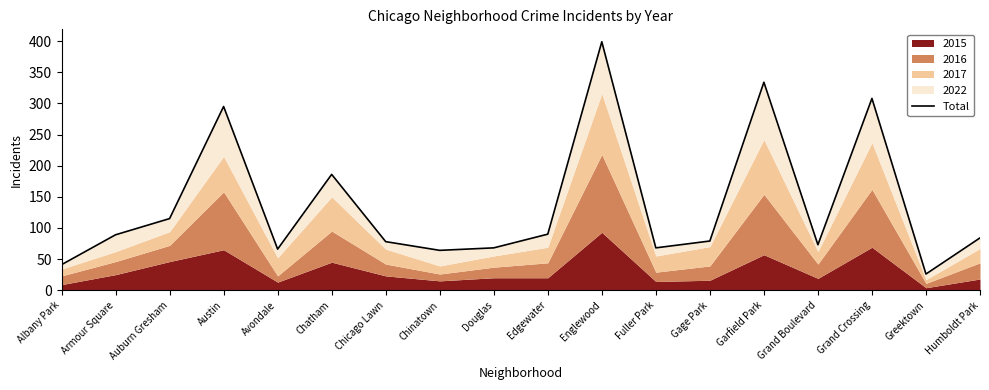

What is the difference between the maximum and second lowest values?

358